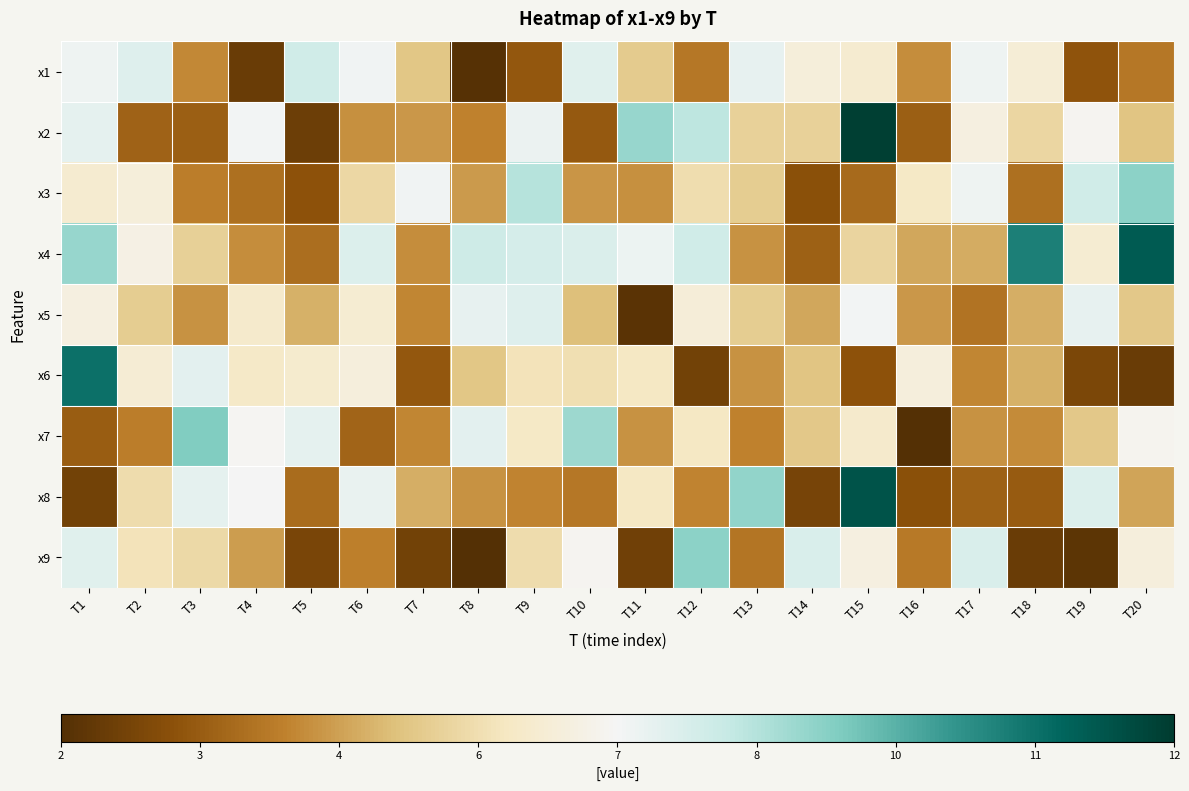

Which series changed the most between T11 and T18?

x4